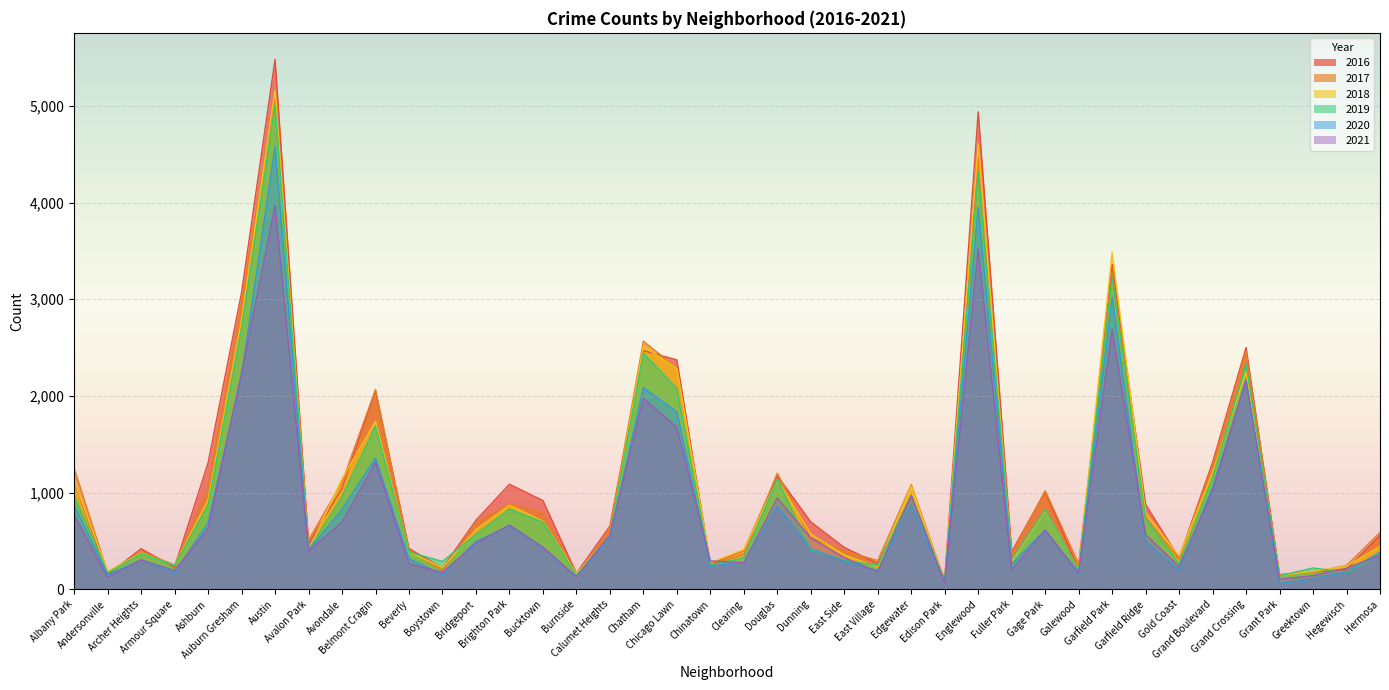

How many lines are shown in the chart?

6